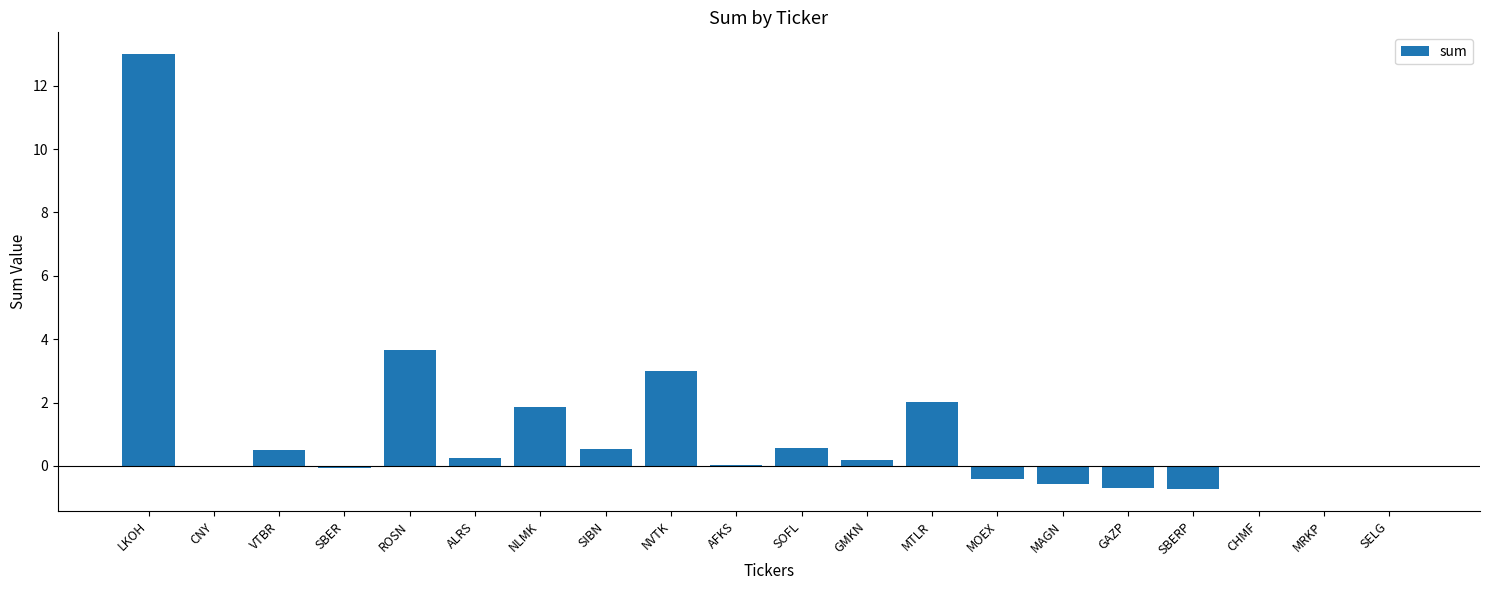

The chart shows a value of -0.0 at MRKP. True or false?

True